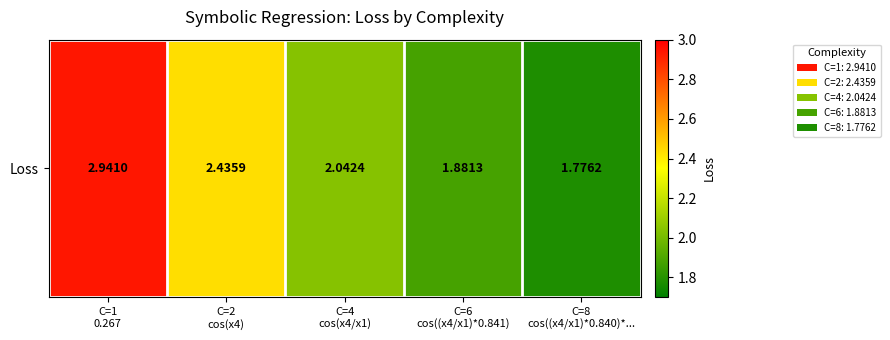

How many values are below 2?

2